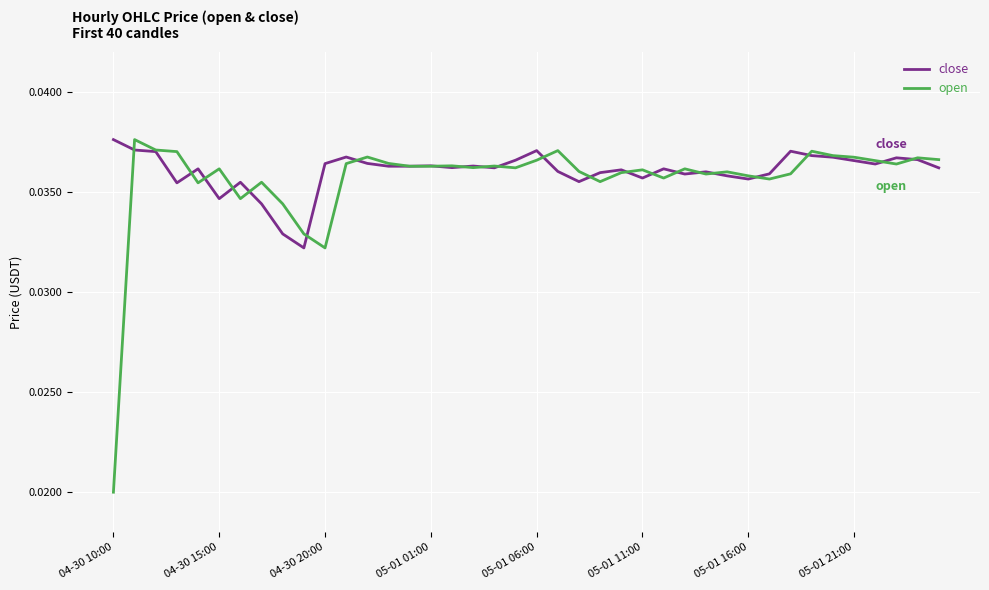

Which series has the widest spread of values?

open